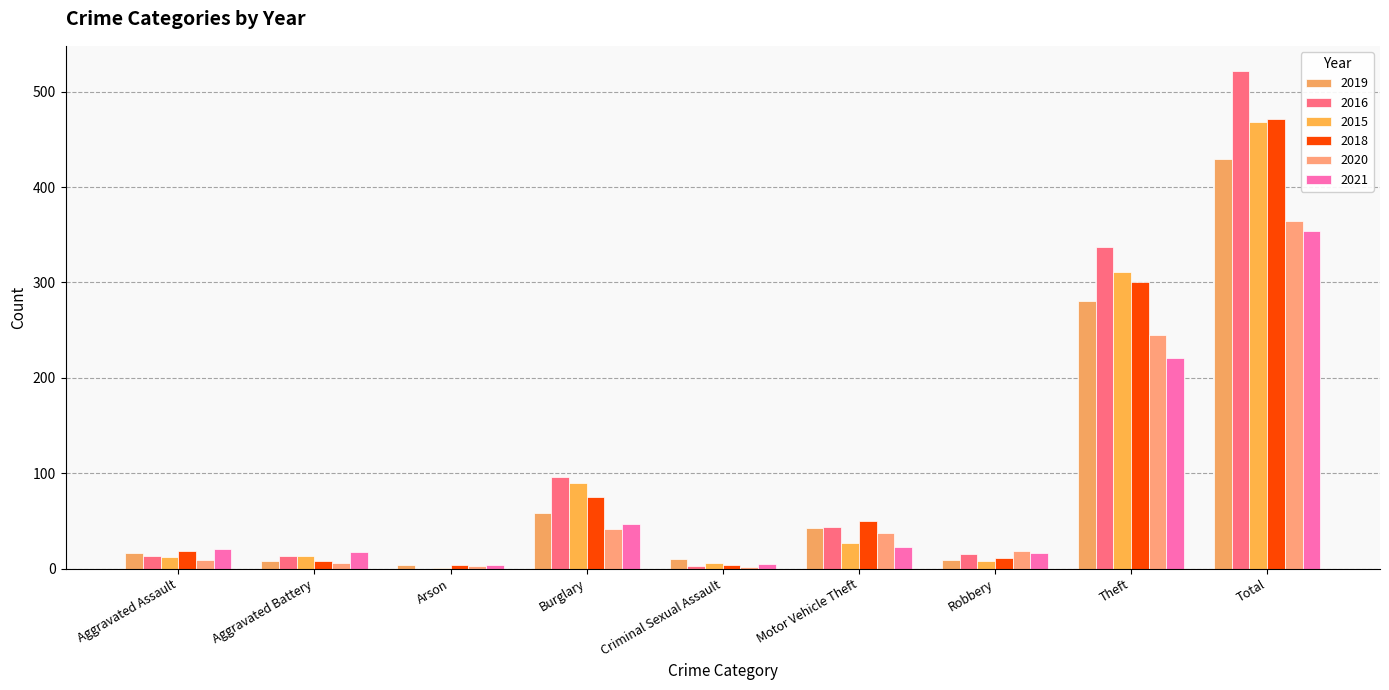

Reading left to right, extract all data points from this chart.

2019: 16	8	4	58	10	43	9	281	429
2016: 13	13	0	96	3	44	15	337	522
2015: 12	13	1	90	6	27	8	311	468
2018: 19	8	4	75	4	50	11	300	471
2020: 9	6	3	42	2	37	19	245	364
2021: 21	17	4	47	5	23	16	221	354